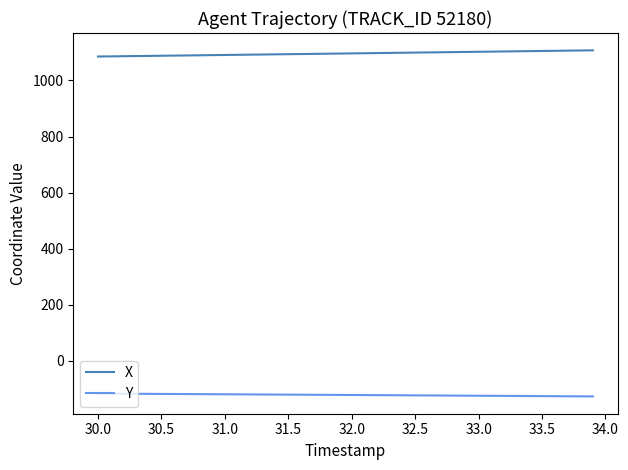

Rank the series by their maximum value, from highest to lowest.

X, Y